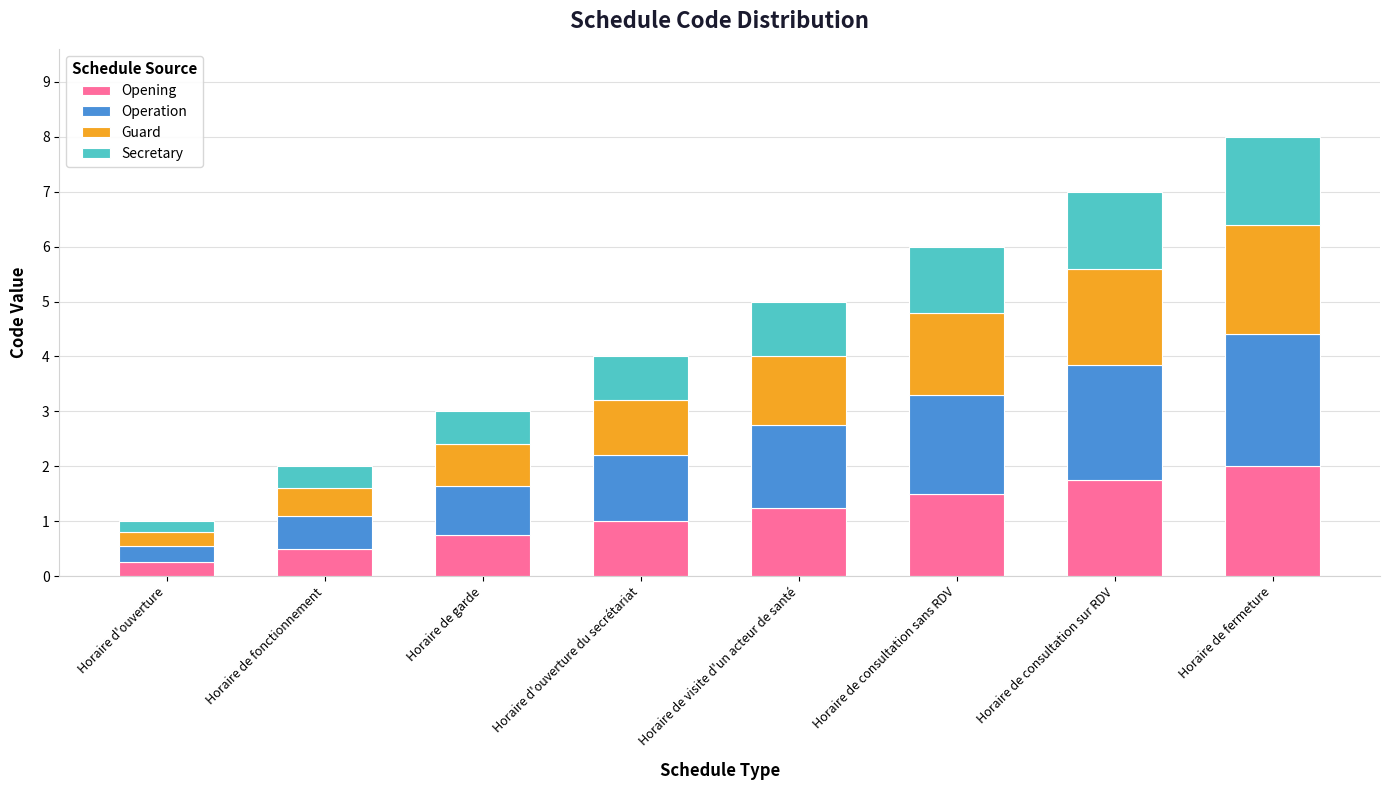

What is the average value of the Opening series?

1.1